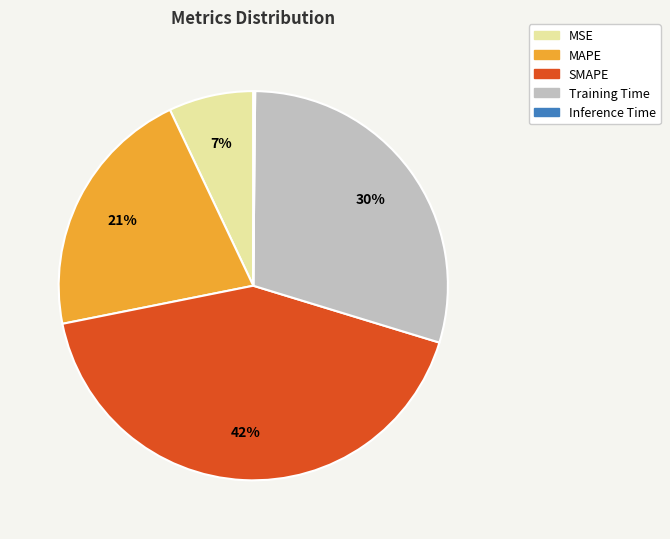

Between Training Time and SMAPE, which is larger?

SMAPE